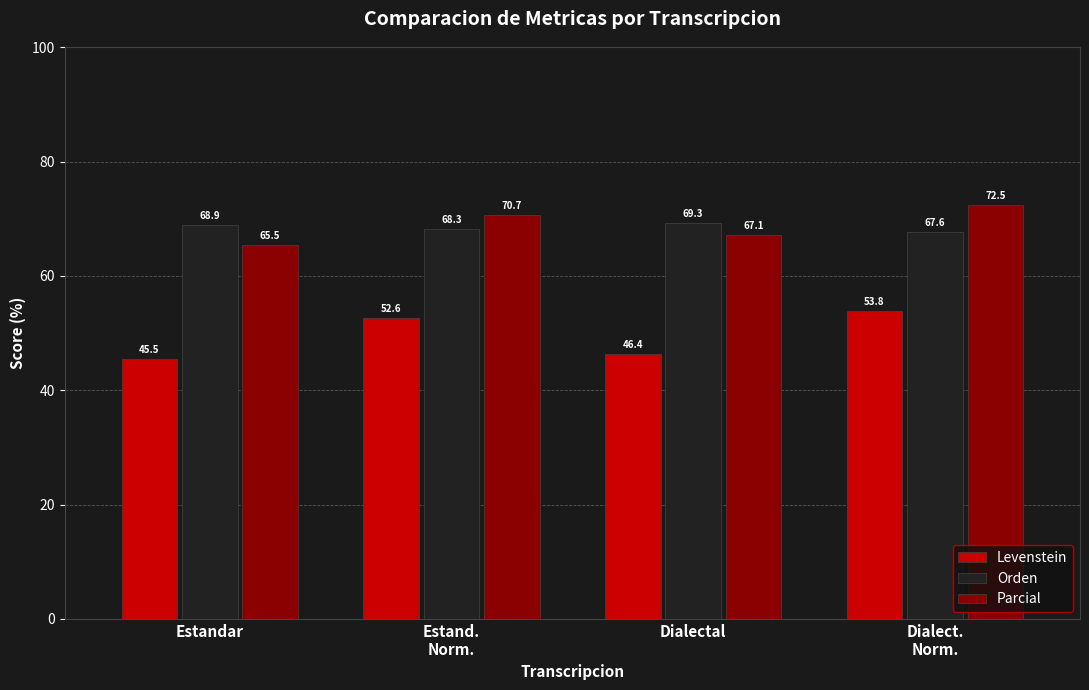

Is it true that Parcial equals 72.5 at Dialect.
Norm.?

True